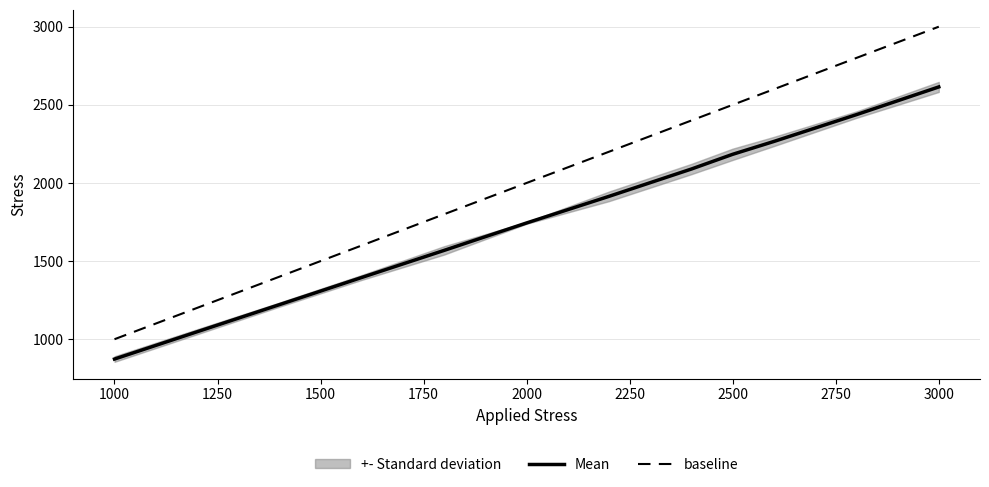

The value of Mean at 3000 is 2614.6. True or false?

True